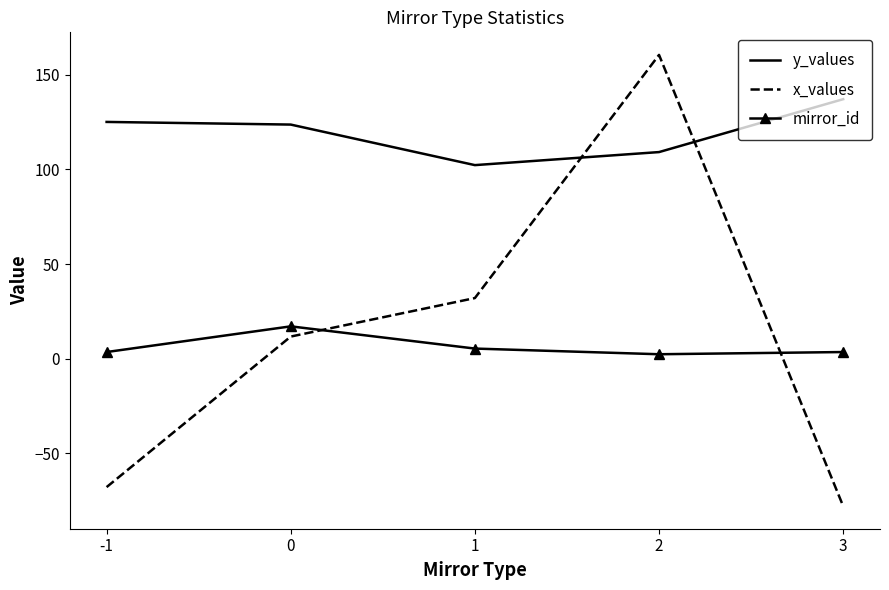

Reading left to right, transcribe all the data shown in this chart.

y_values: -1=125.1	0=123.7	1=102.3	2=109.2	3=137.1
x_values: -1=-67.9	0=11.7	1=32.0	2=160.5	3=-77.9
mirror_id: -1=3.5	0=17.1	1=5.3	2=2.3	3=3.5